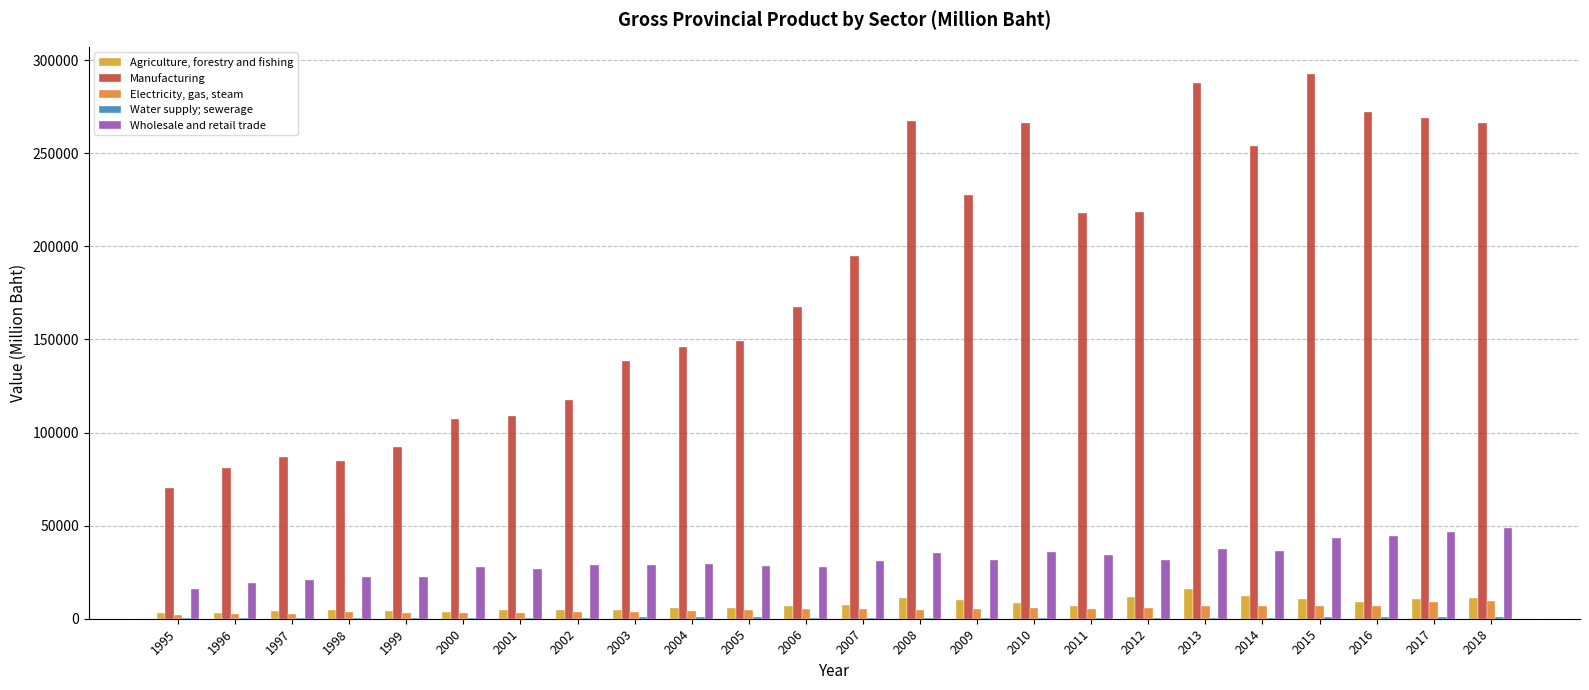

The Wholesale and retail trade series shows 22362 at 1998. True or false?

True